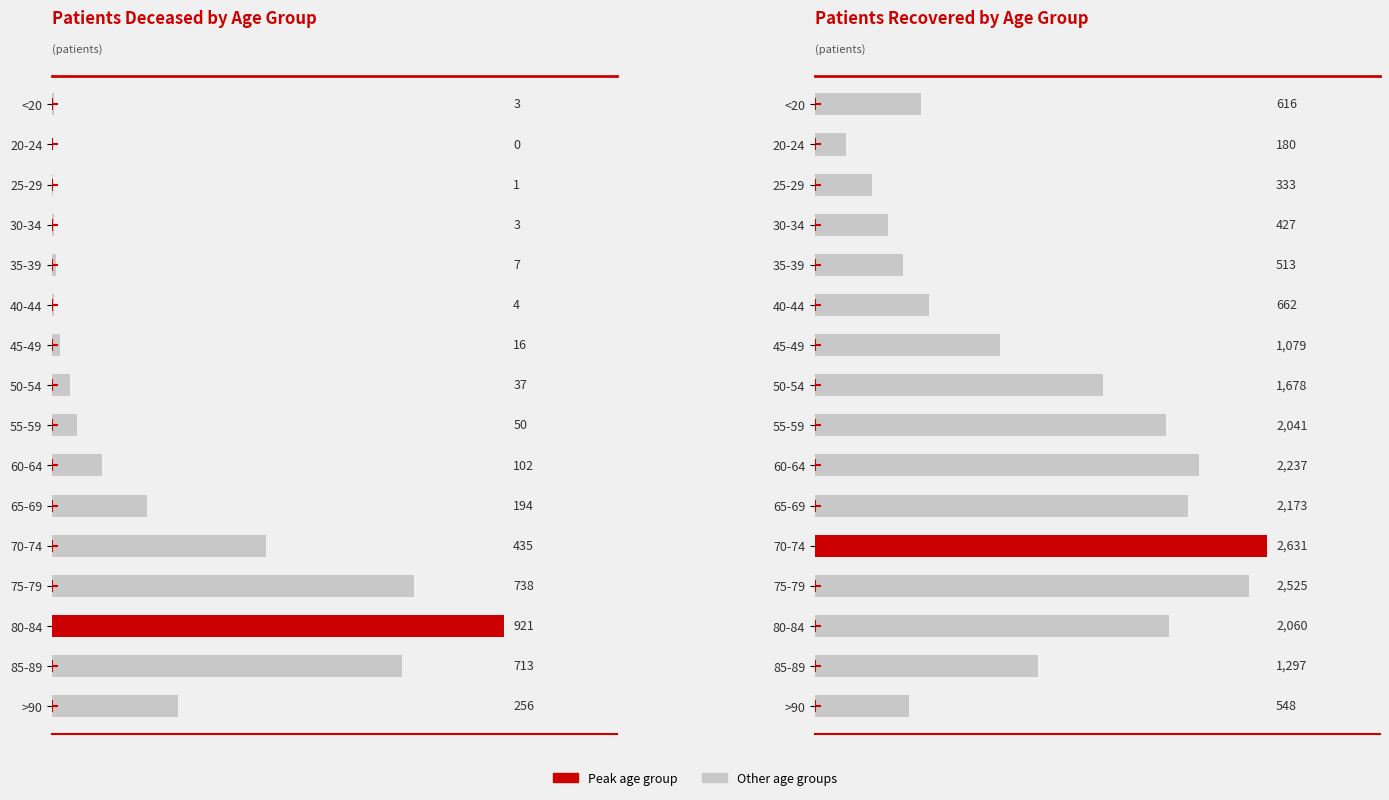

Is the value of patients_deceased at 55-59 greater than the value of patients_recovered at 30-34?

No